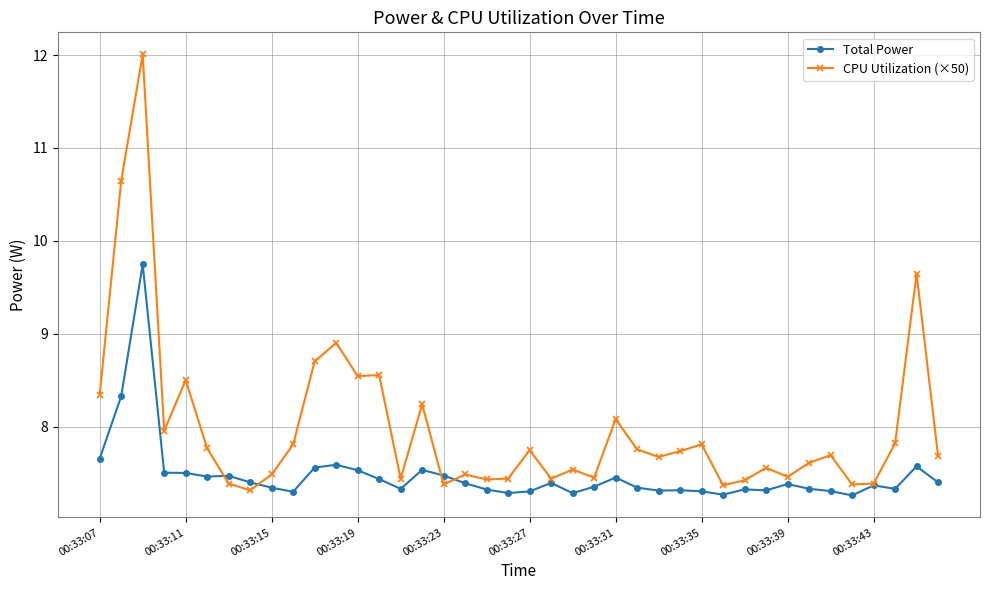

Which series has the widest spread of values?

CPU Utilization (×50)